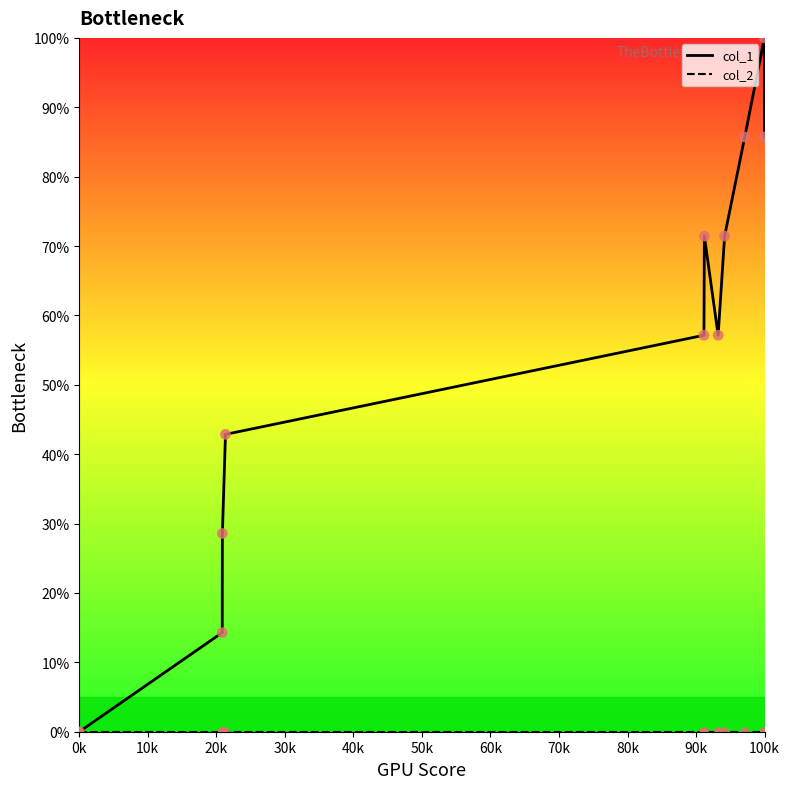

Which series has the widest spread of values?

col_1